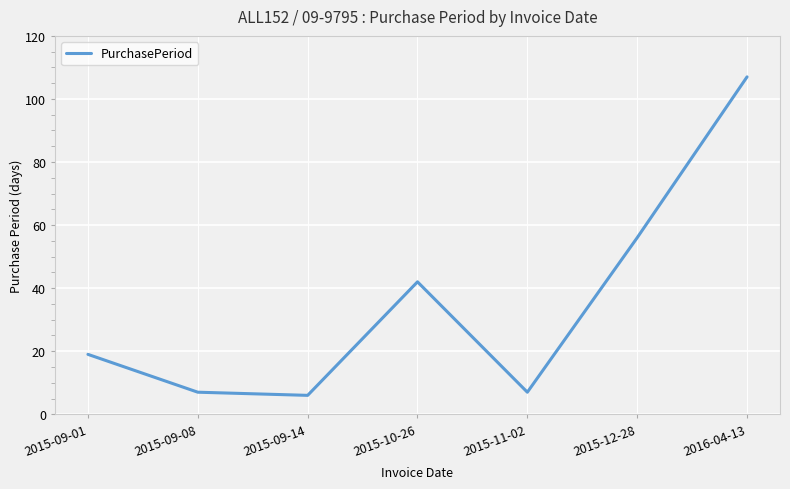

What position from the left is 2015-11-02?

5